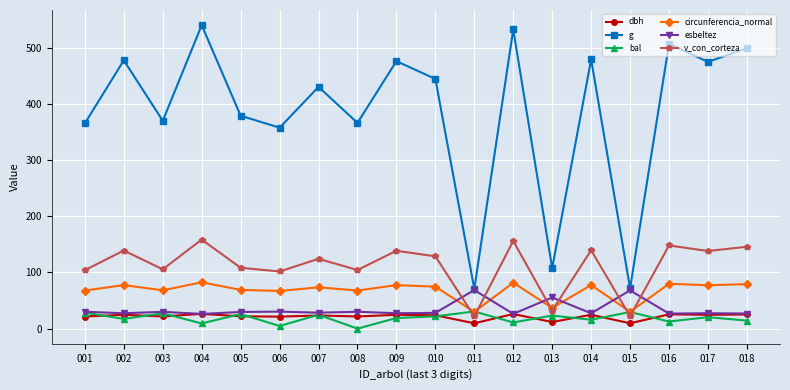

True or false: bal and g intersect in this chart.

False